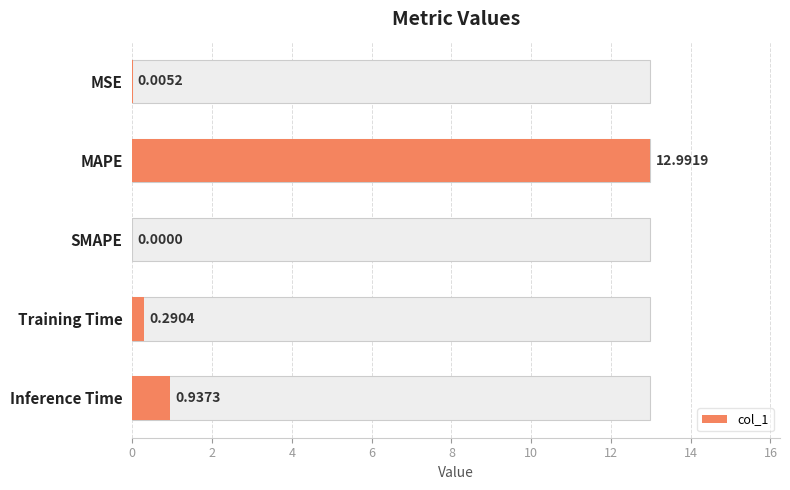

What is the difference between the maximum and second lowest values?

13.0